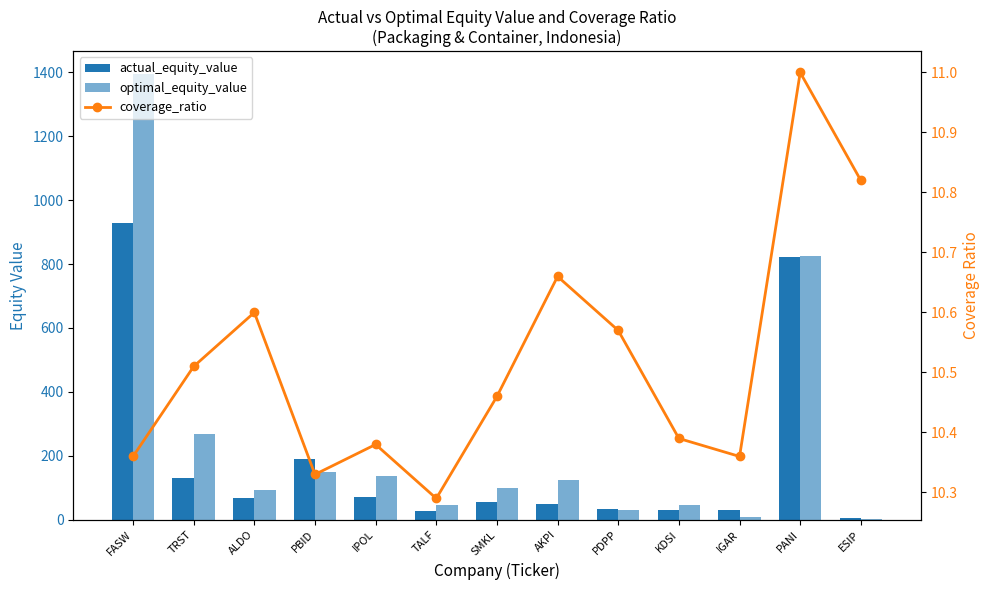

Reading right to left, what are all the values shown in this chart?

actual_equity_value: 4.1	822.6	29.0	29.8	33.0	47.8	56.8	26.2	70.9	189.0	67.0	132.1	927.7
optimal_equity_value: 3.6	826.4	9.7	44.8	30.7	125.6	99.6	47.2	137.3	148.8	93.8	269.2	1396.1
coverage_ratio: 10.8	11.0	10.4	10.4	10.6	10.7	10.5	10.3	10.4	10.3	10.6	10.5	10.4